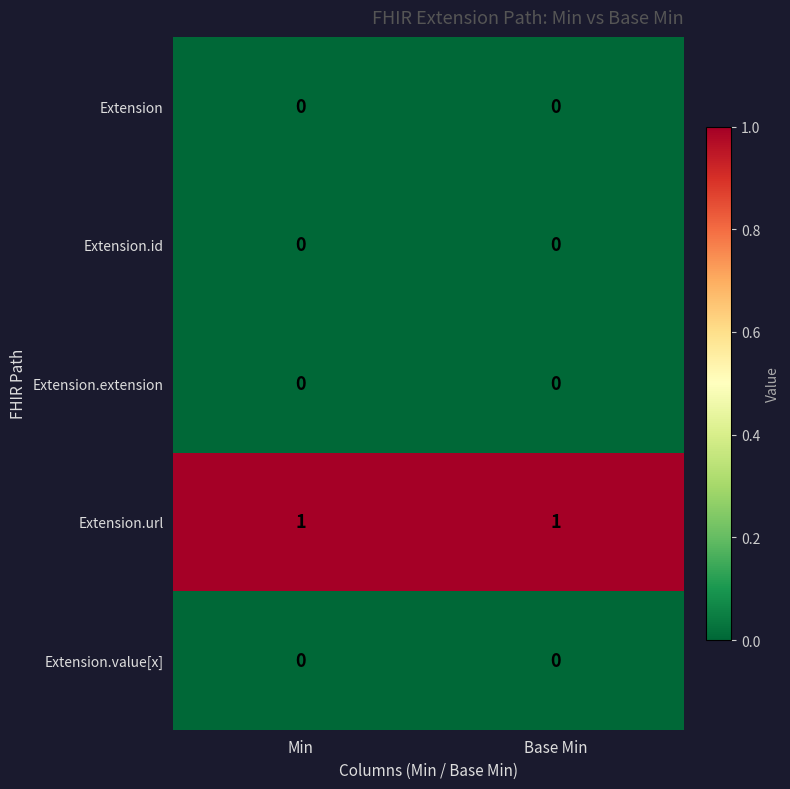

Is the value of Extension at Base Min greater than the value of Extension.url at Base Min?

No